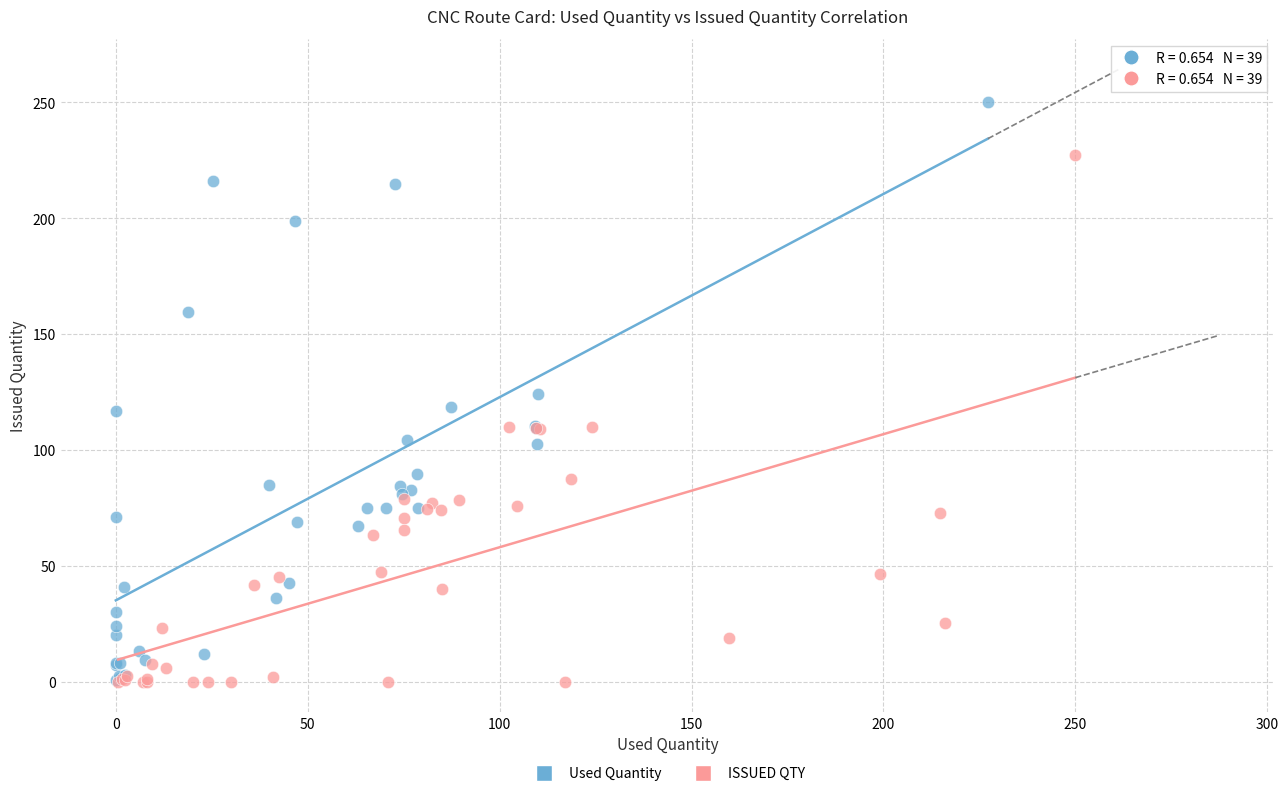

Which series has the largest Y range (max minus min)?

Used Quantity